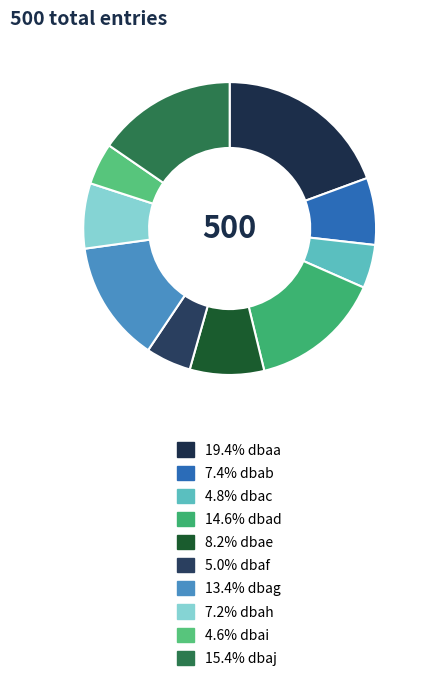

How many segments does this pie chart have?

10